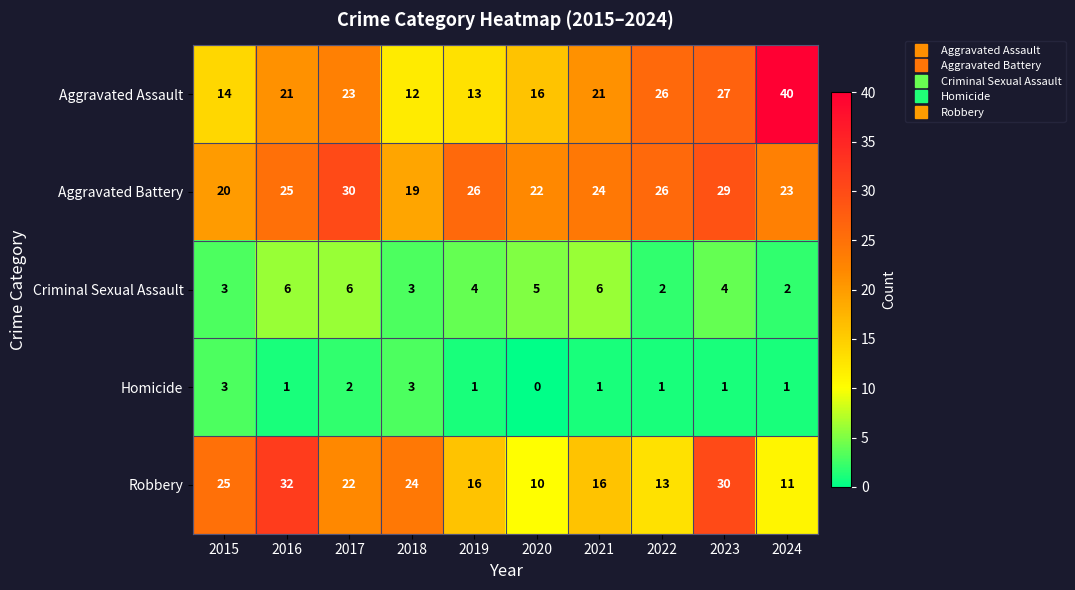

What is the difference between the Robbery values at 2023 and 2019?

14